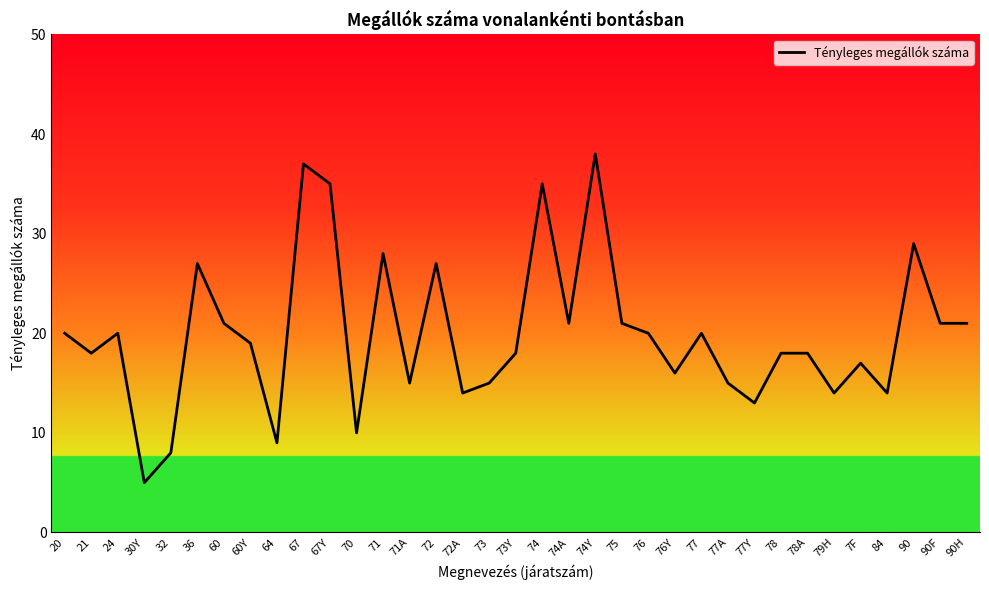

What is the change in value from 20 to 72?

+7